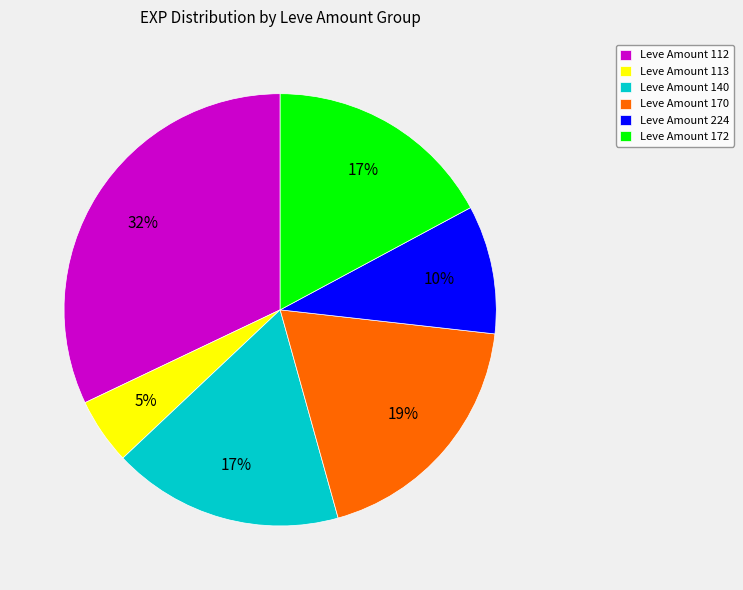

Combined, do Leve Amount 170 and Leve Amount 172 account for over 50%?

No